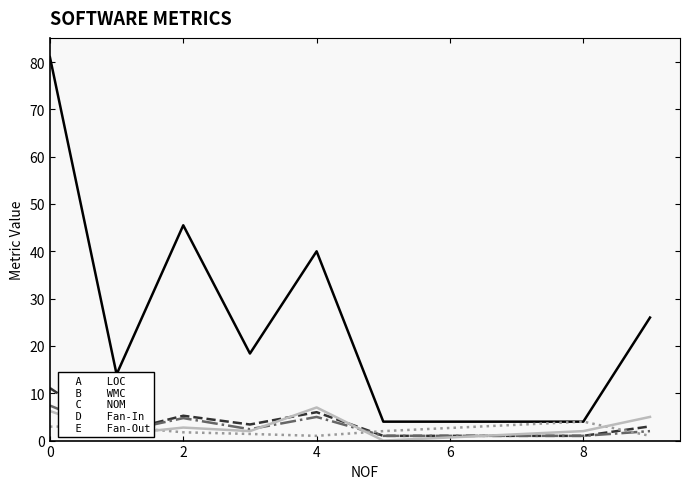

How many lines are shown in the chart?

5